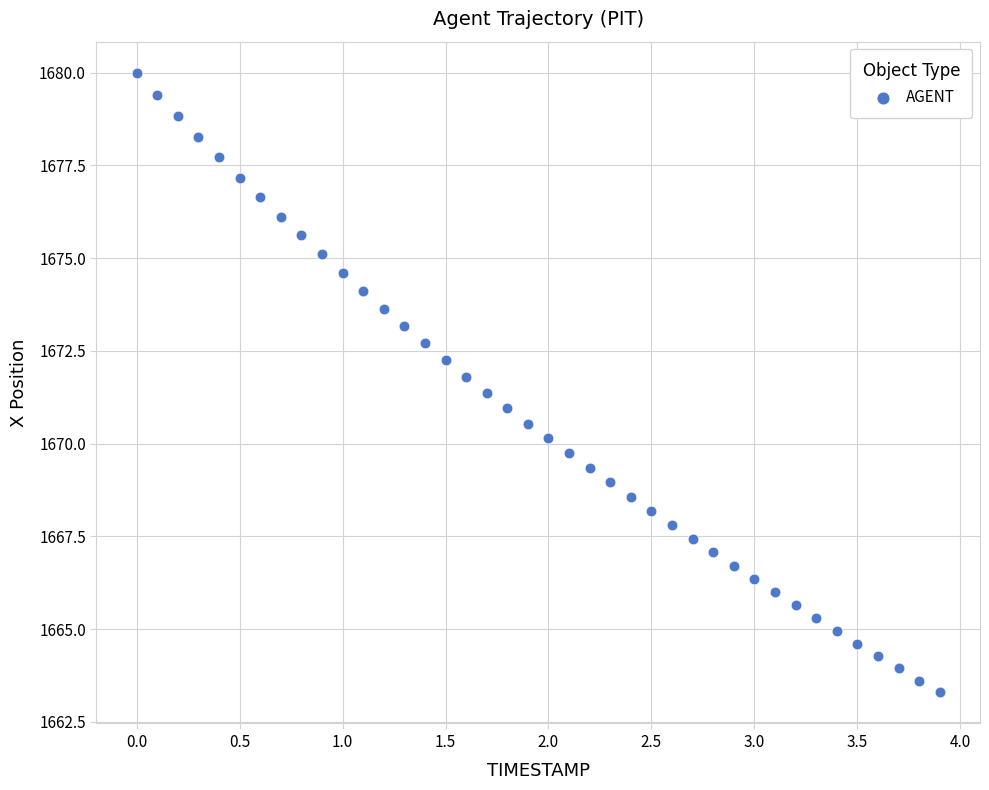

What is the range of X values (max minus min)?

3.9